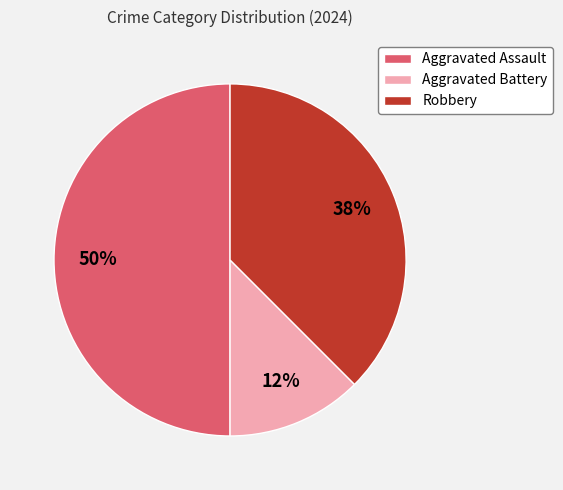

Which slice is the smallest?

Aggravated Battery